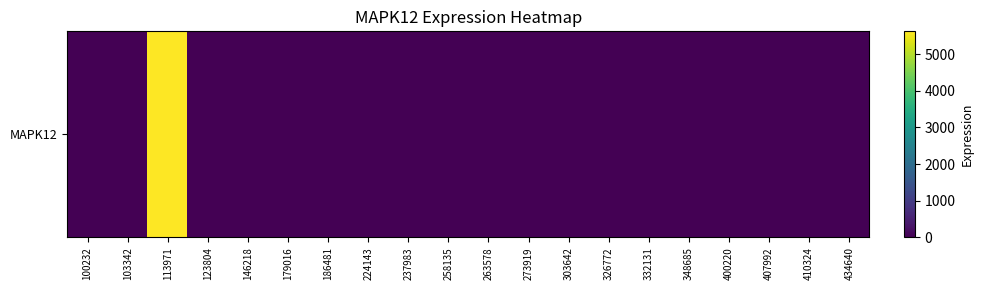

Which label corresponds to the largest value in the chart?

113971